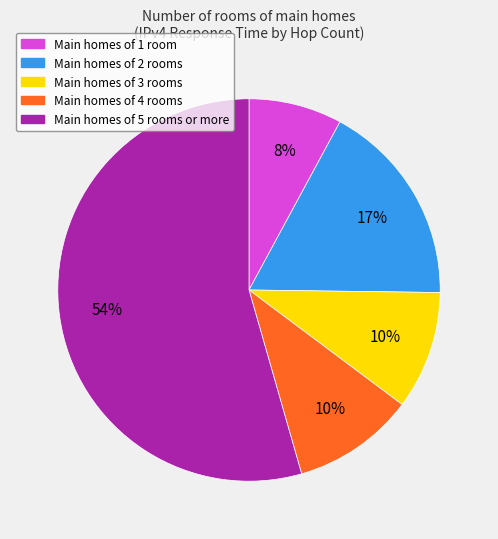

Is there a majority slice in this chart?

Yes